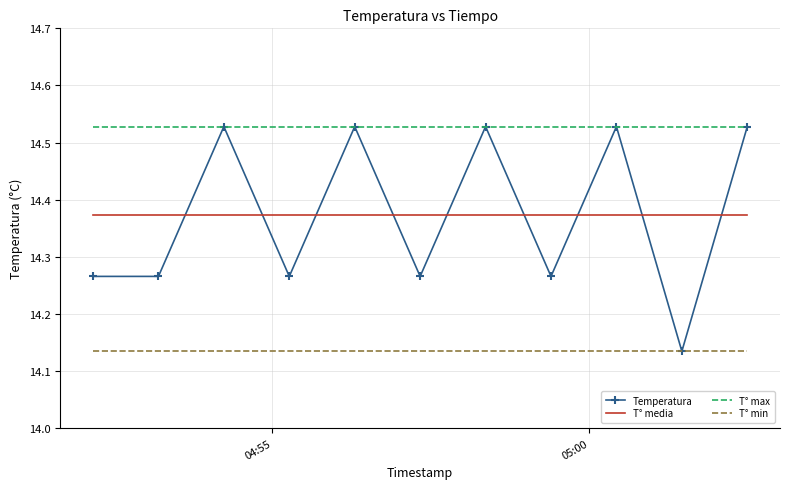

Which series has the largest total across all categories?

T° max